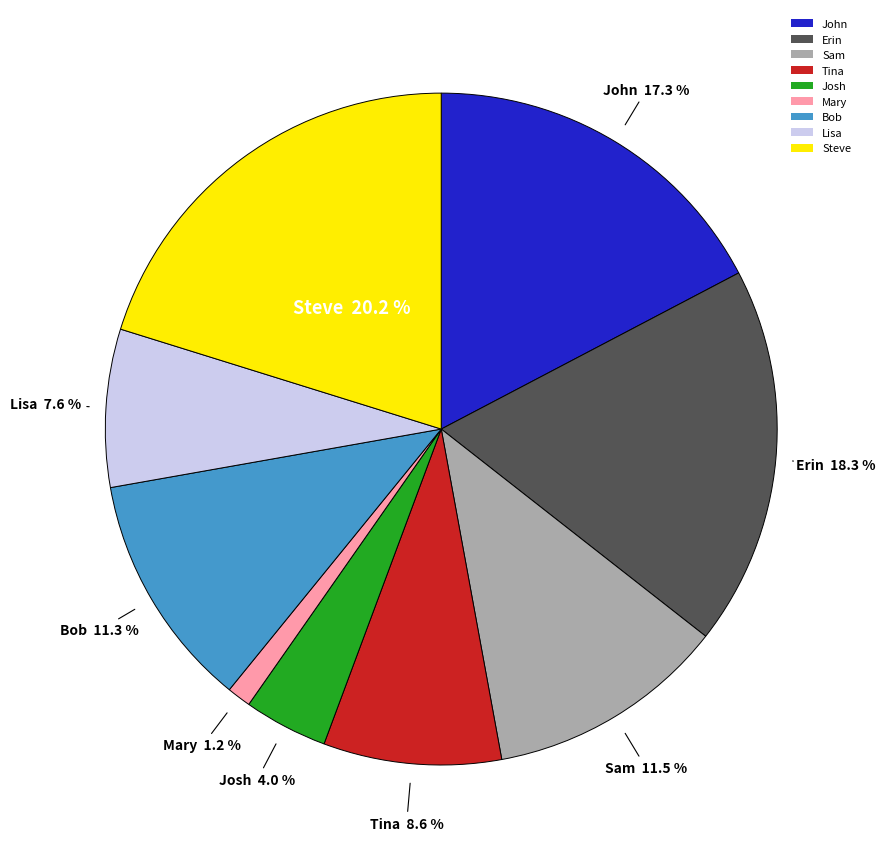

To the nearest percent, what percentage of the pie is Josh?

4%